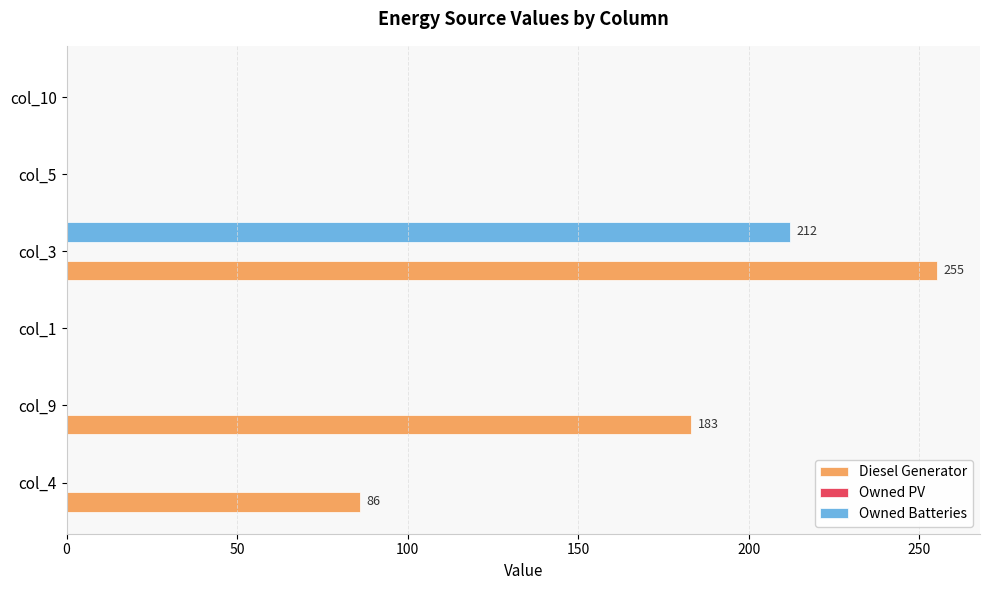

At which label is Diesel Generator closest to 127?

col_4